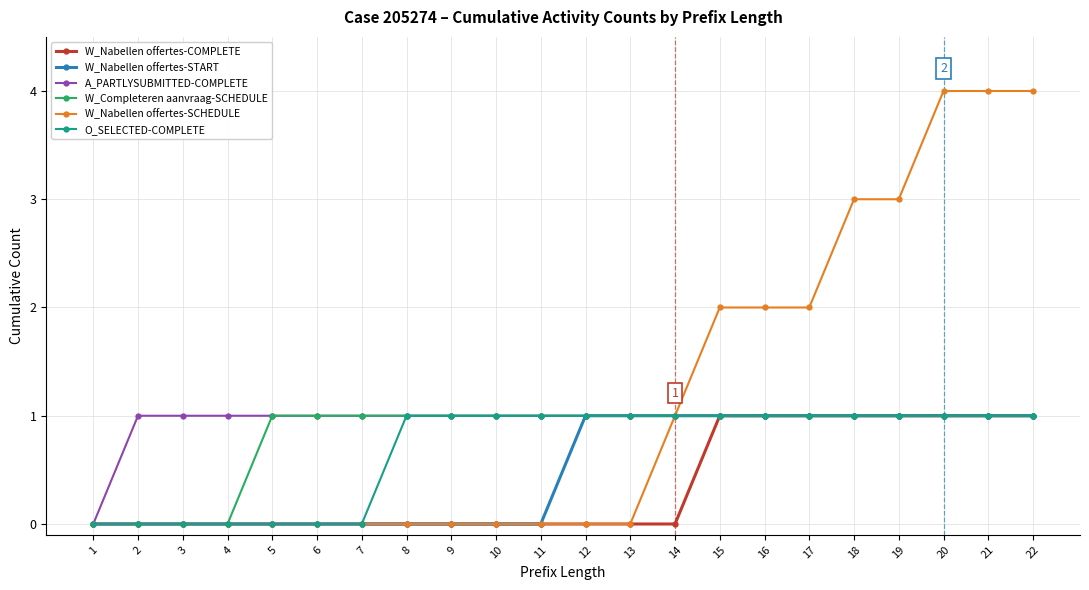

Which series has the widest spread of values?

W_Nabellen offertes-SCHEDULE